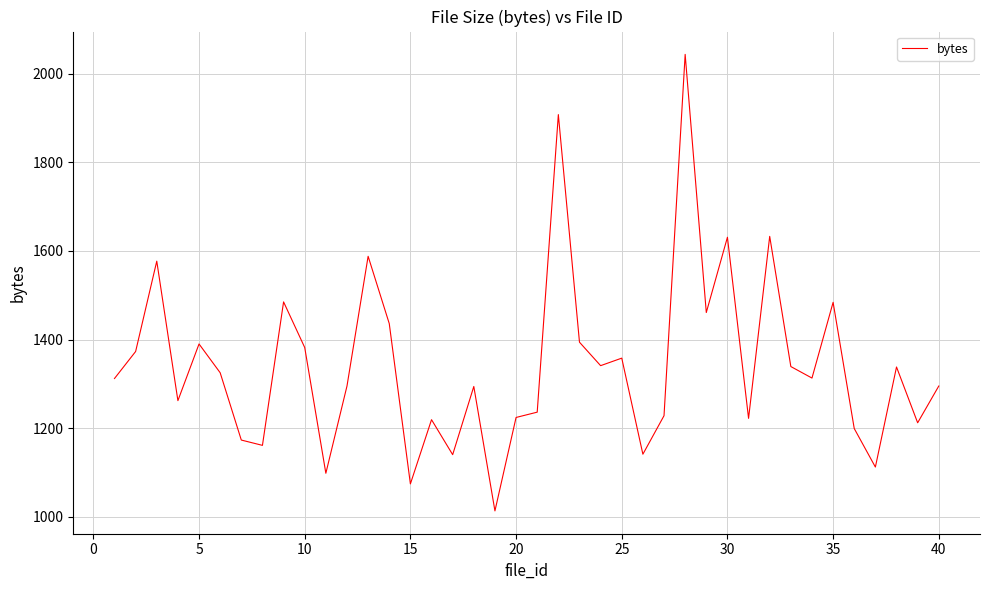

What is the difference between the second highest and minimum values?

895